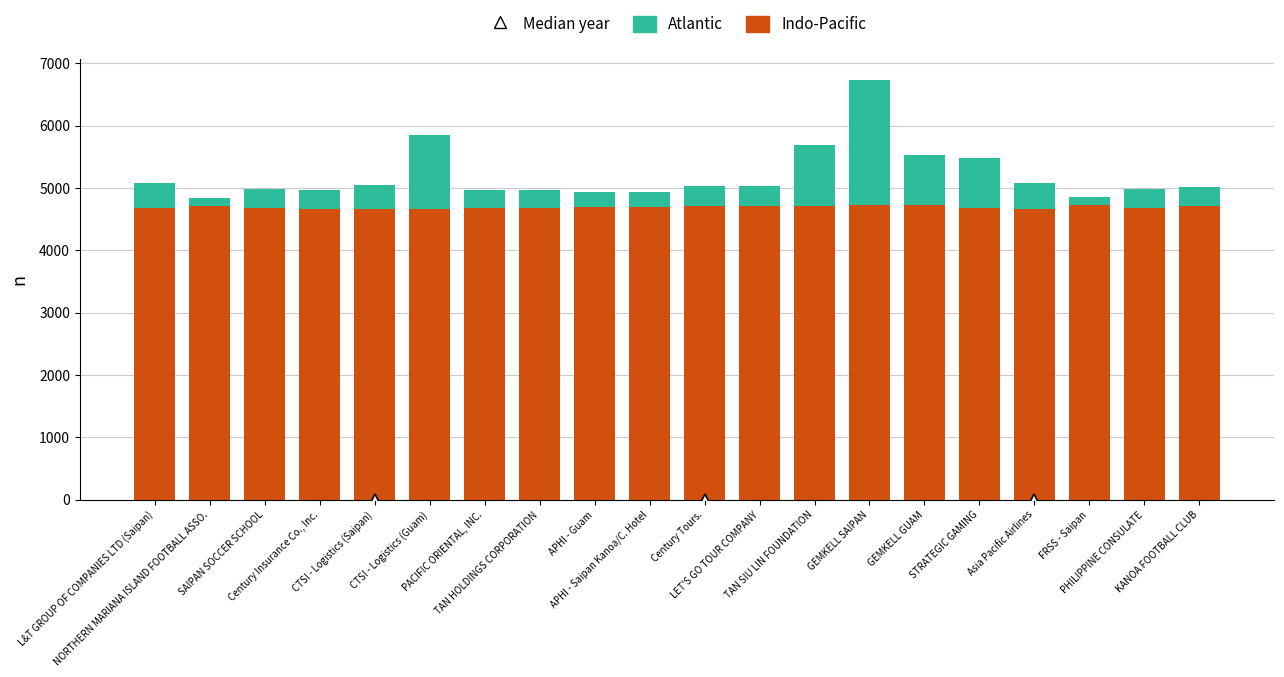

Count the number of categories in the chart.

20